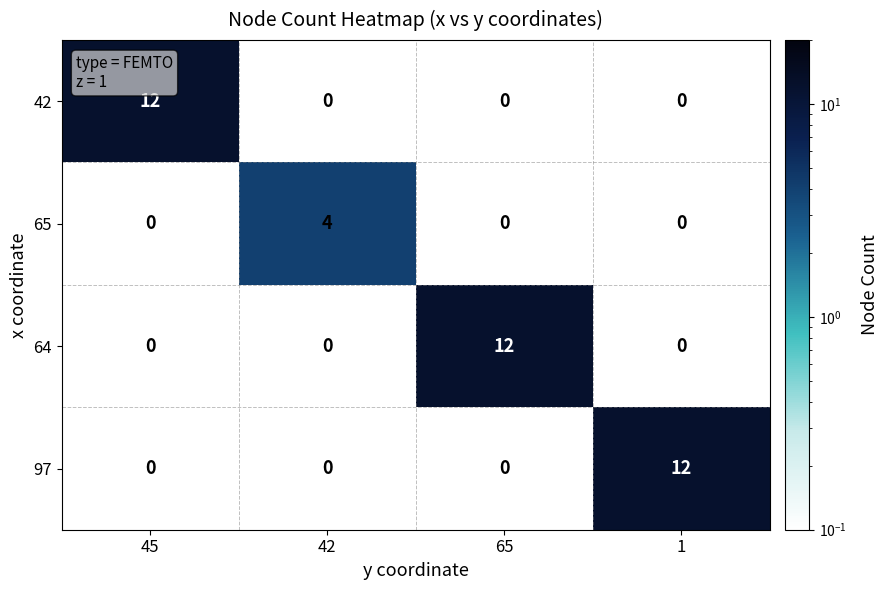

The value of 97 at 1 is 12. True or false?

True